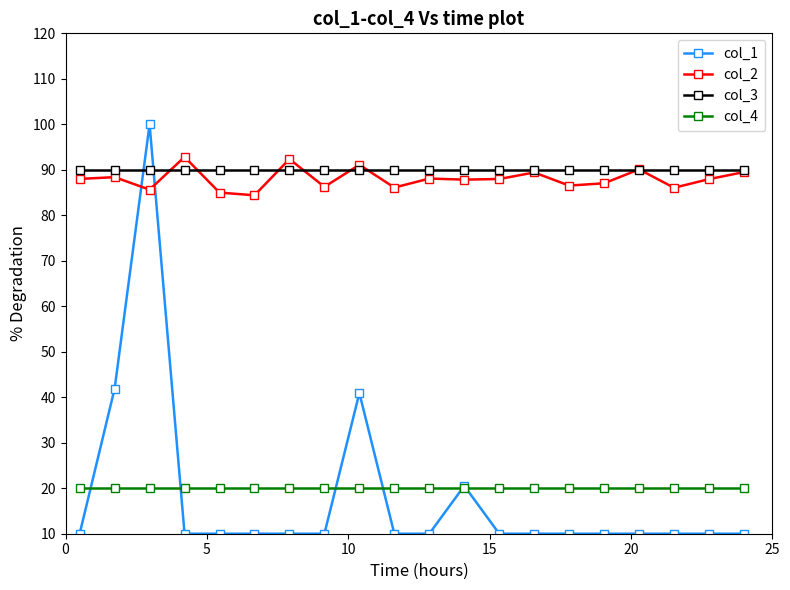

List the series in order of their peak value, highest first.

col_1, col_2, col_3, col_4